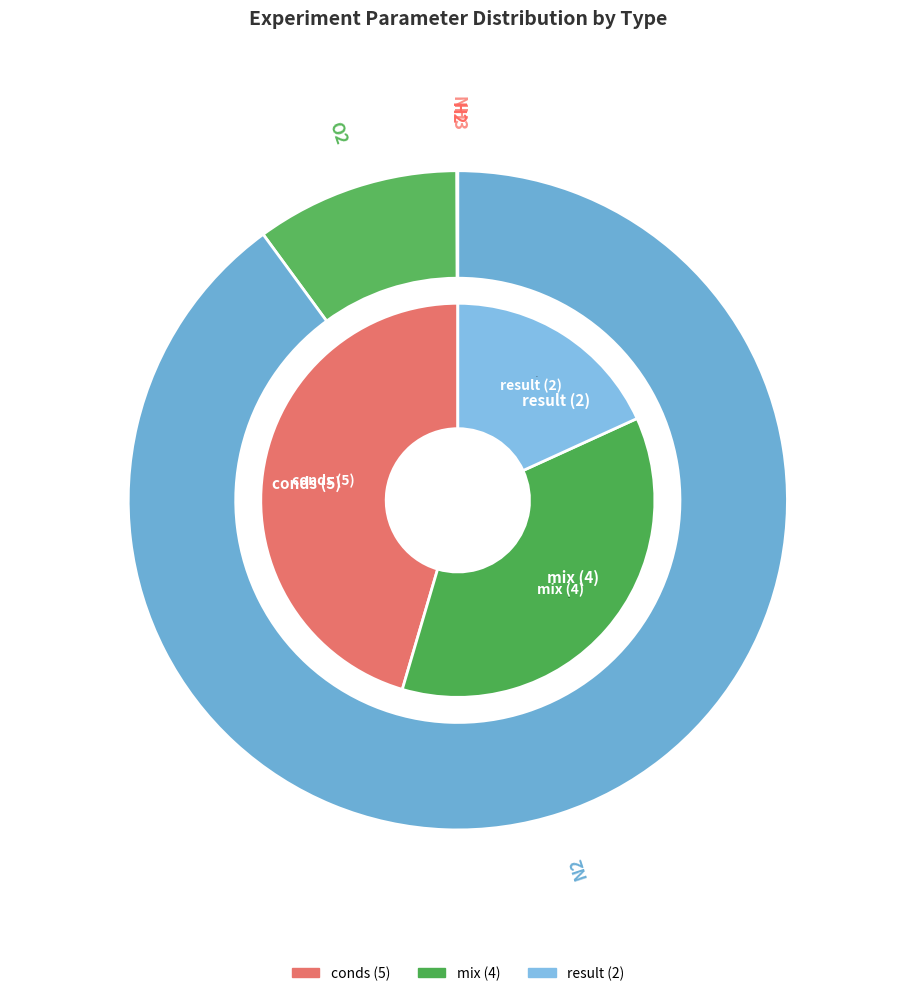

What is the change in value from H2 to N2?

+0.9